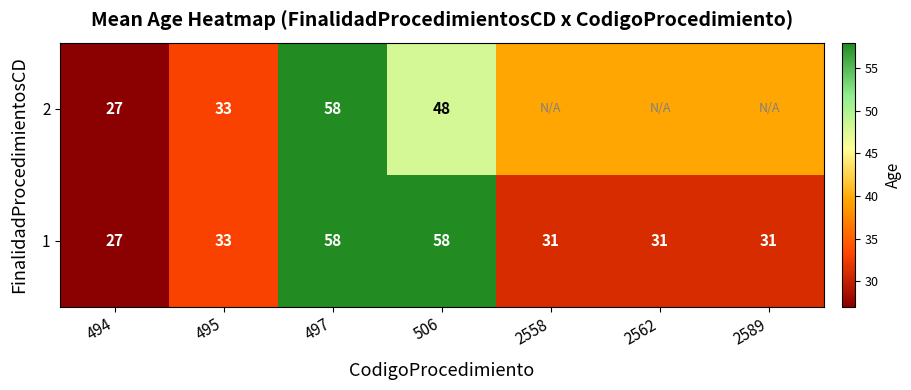

Is it true that 2 equals 48.9 at 495?

False